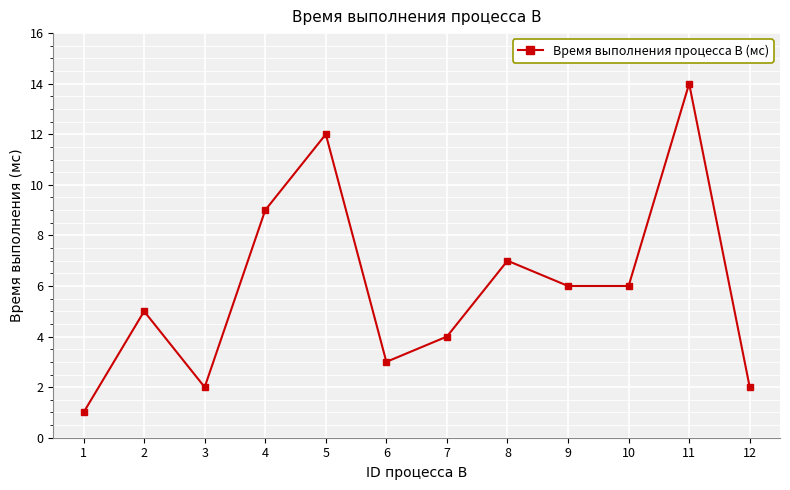

Reading left to right, list all the values displayed in this chart.

1=1	2=5	3=2	4=9	5=12	6=3	7=4	8=7	9=6	10=6	11=14	12=2